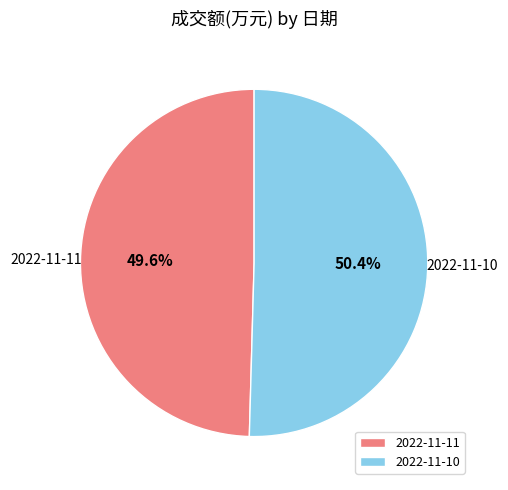

Count the number of slices in the pie.

2